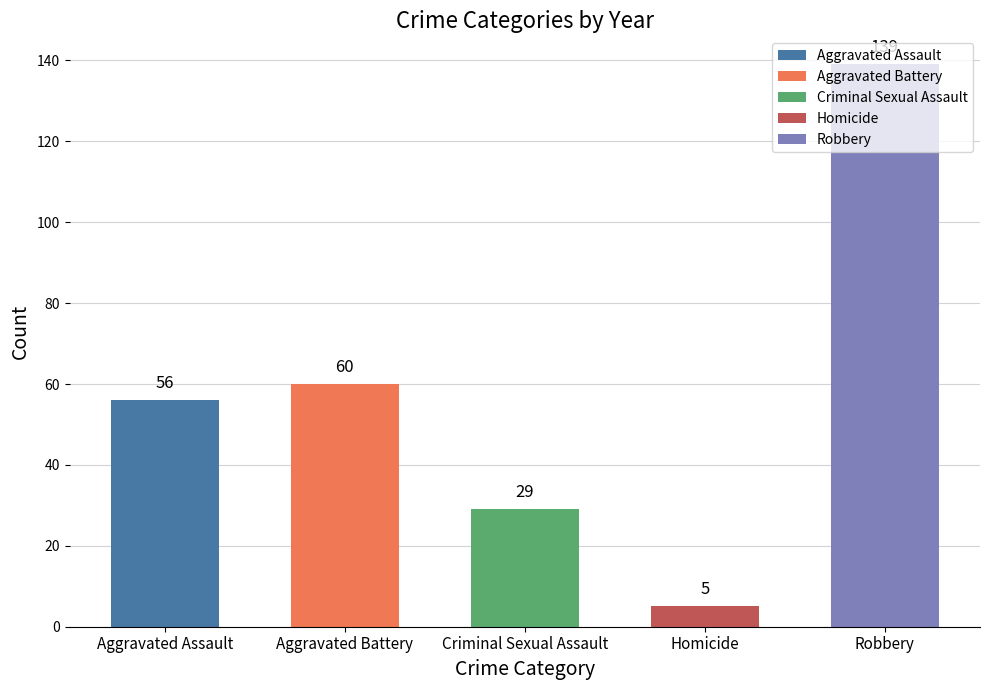

The value of Criminal Sexual Assault at 2019 is 53. True or false?

False